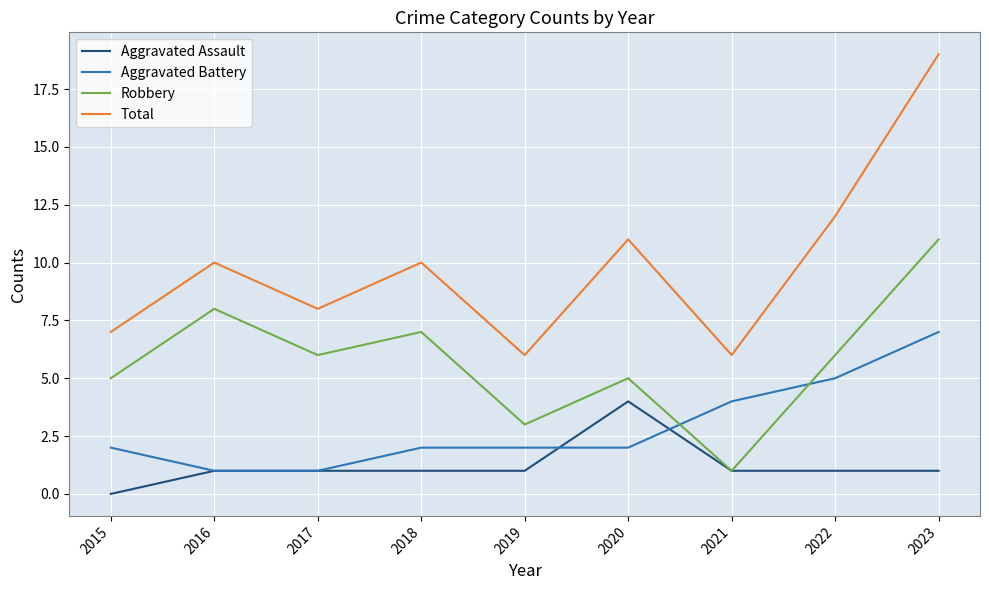

Does the chart display data point markers on the line(s)?

No